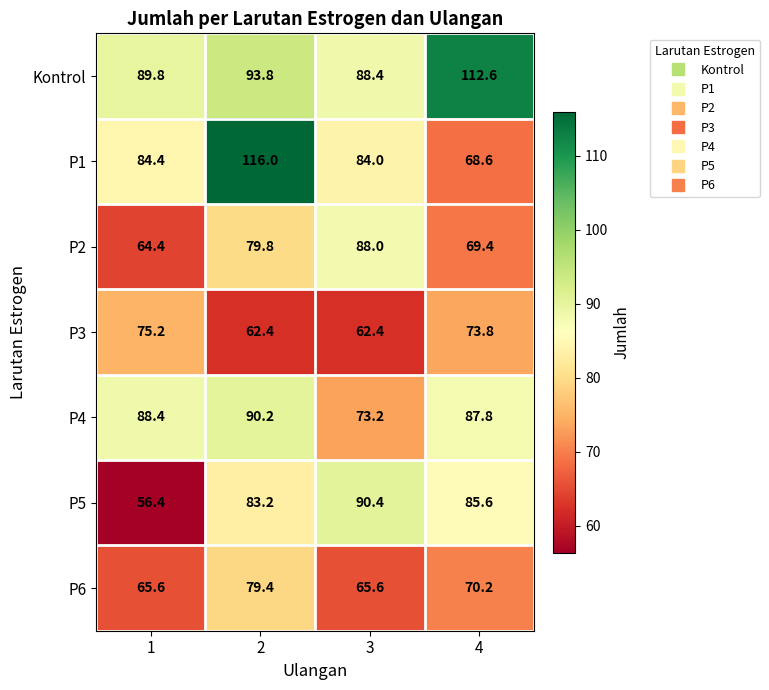

What is the difference between the second highest and minimum values in the P1 series?

15.8